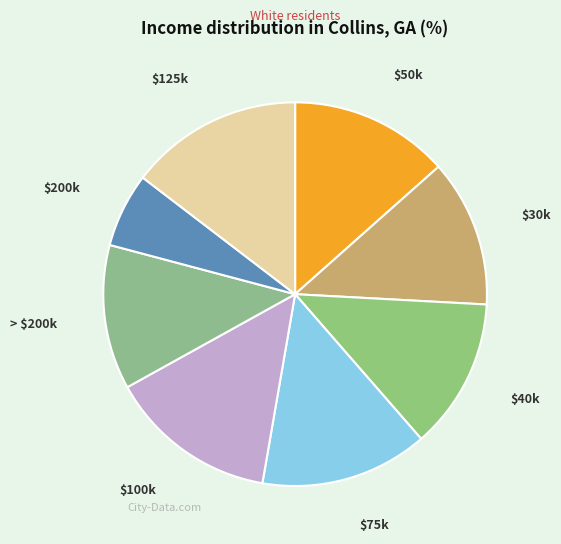

Count the number of slices in the pie.

8